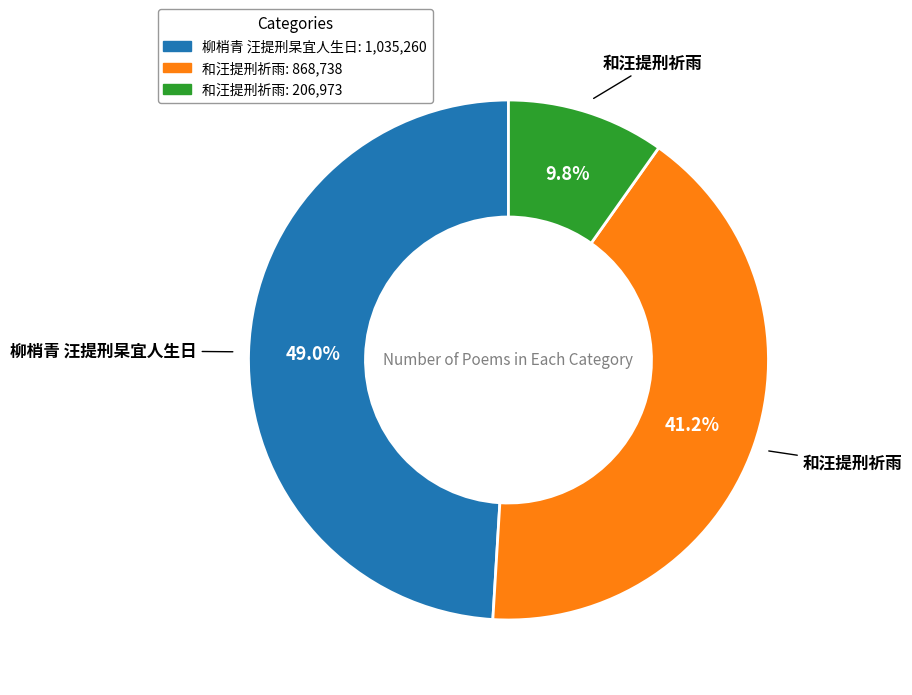

How many slices are in this pie chart?

3